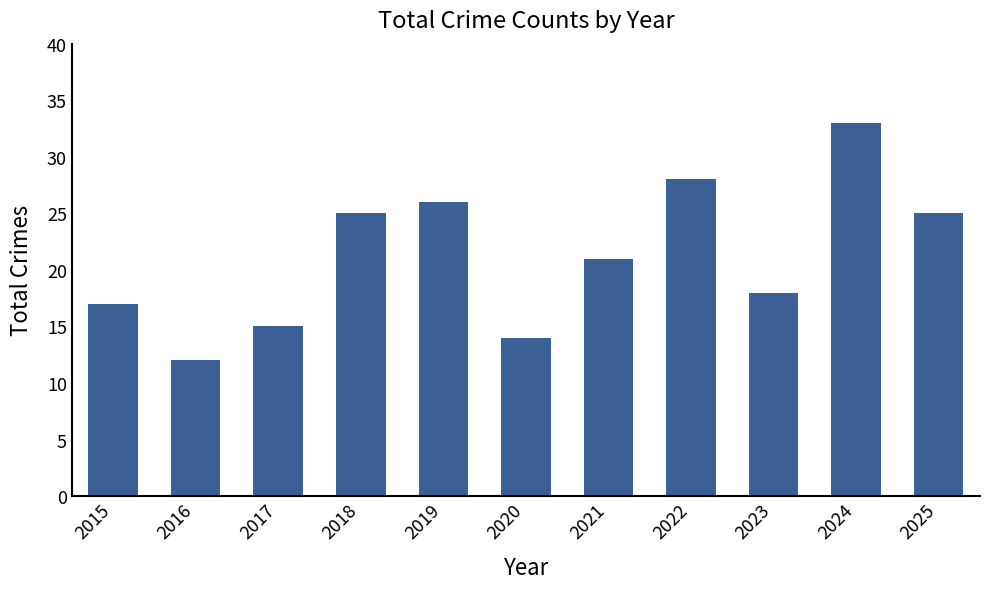

What is the greatest value displayed?

33